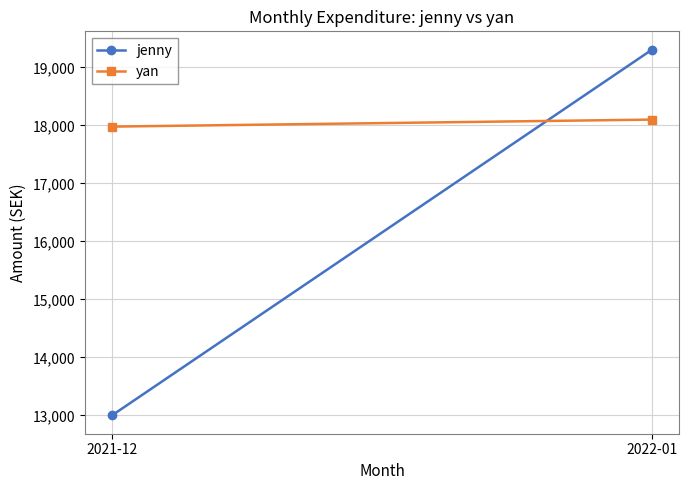

What is the value of the jenny point at the 1st from the left?

13000